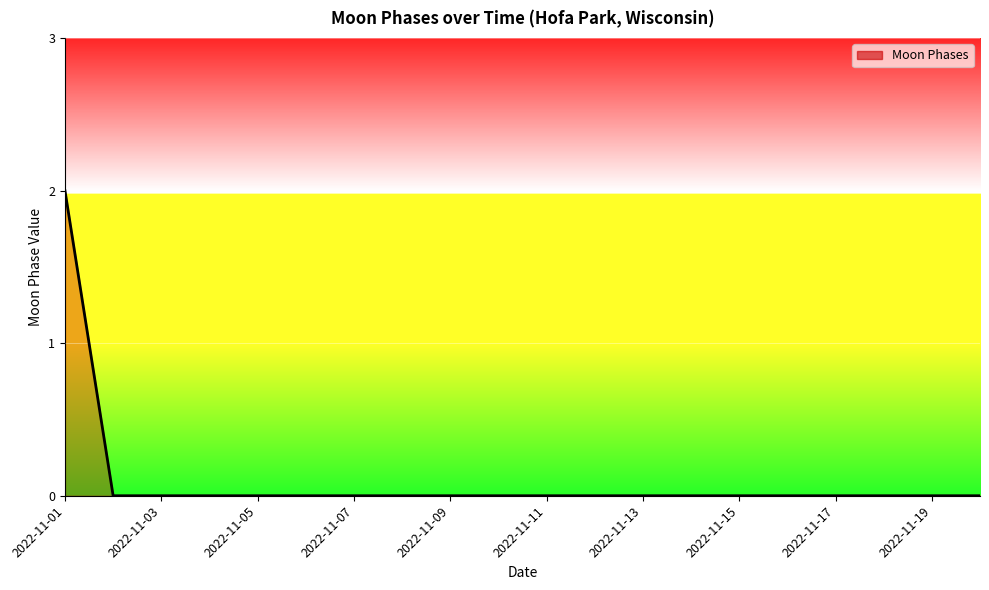

What is the maximum value shown in the chart?

2